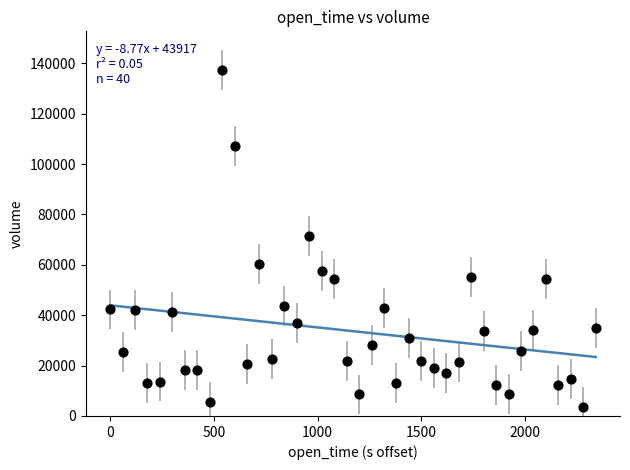

What is the range of X values (max minus min)?

2340.0